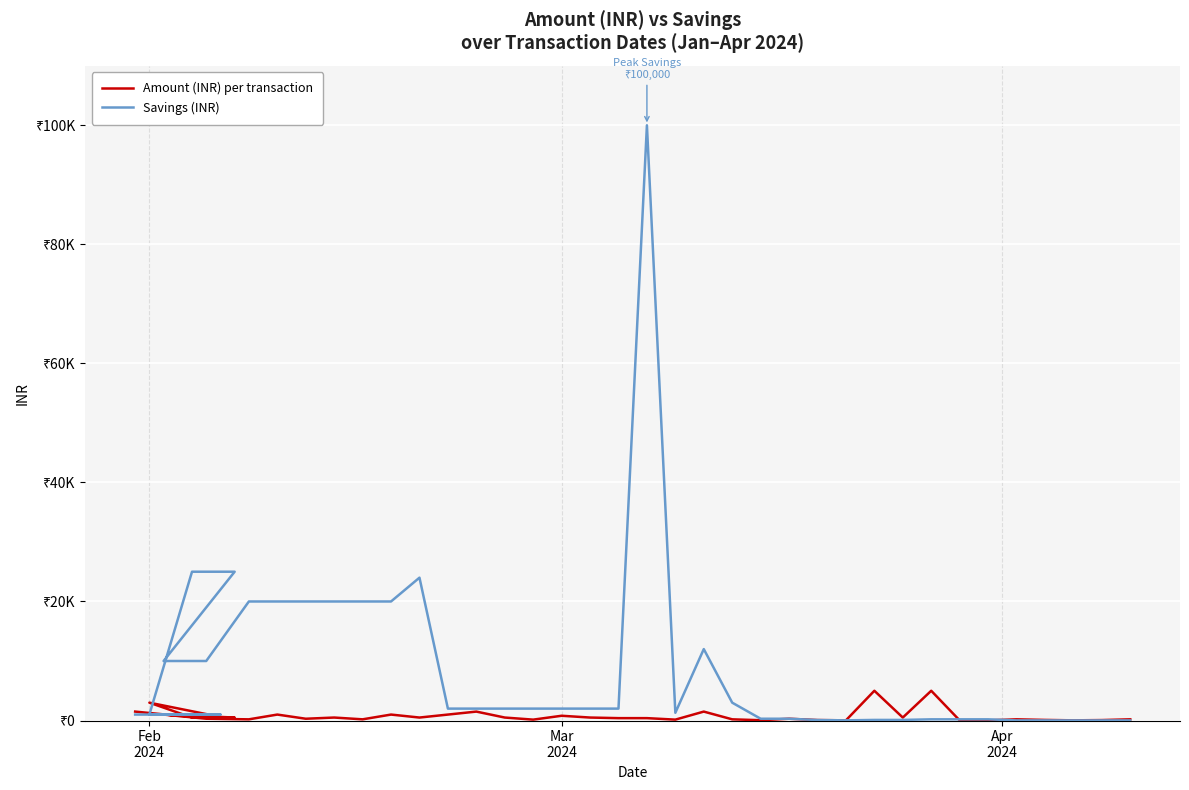

What is the sum of all Amount (INR) per transaction values?

30615